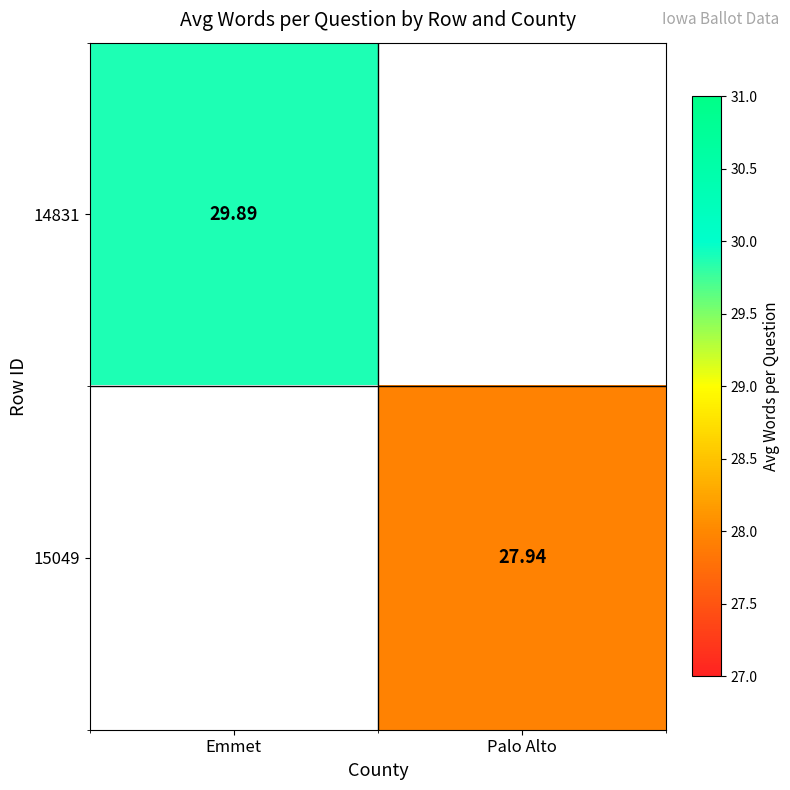

Is the value of 15049 at Palo Alto greater than the value of 14831 at Emmet?

No